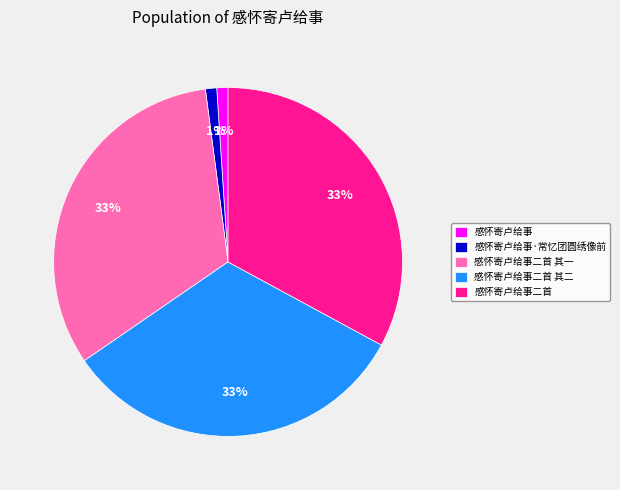

How many segments does this pie chart have?

5